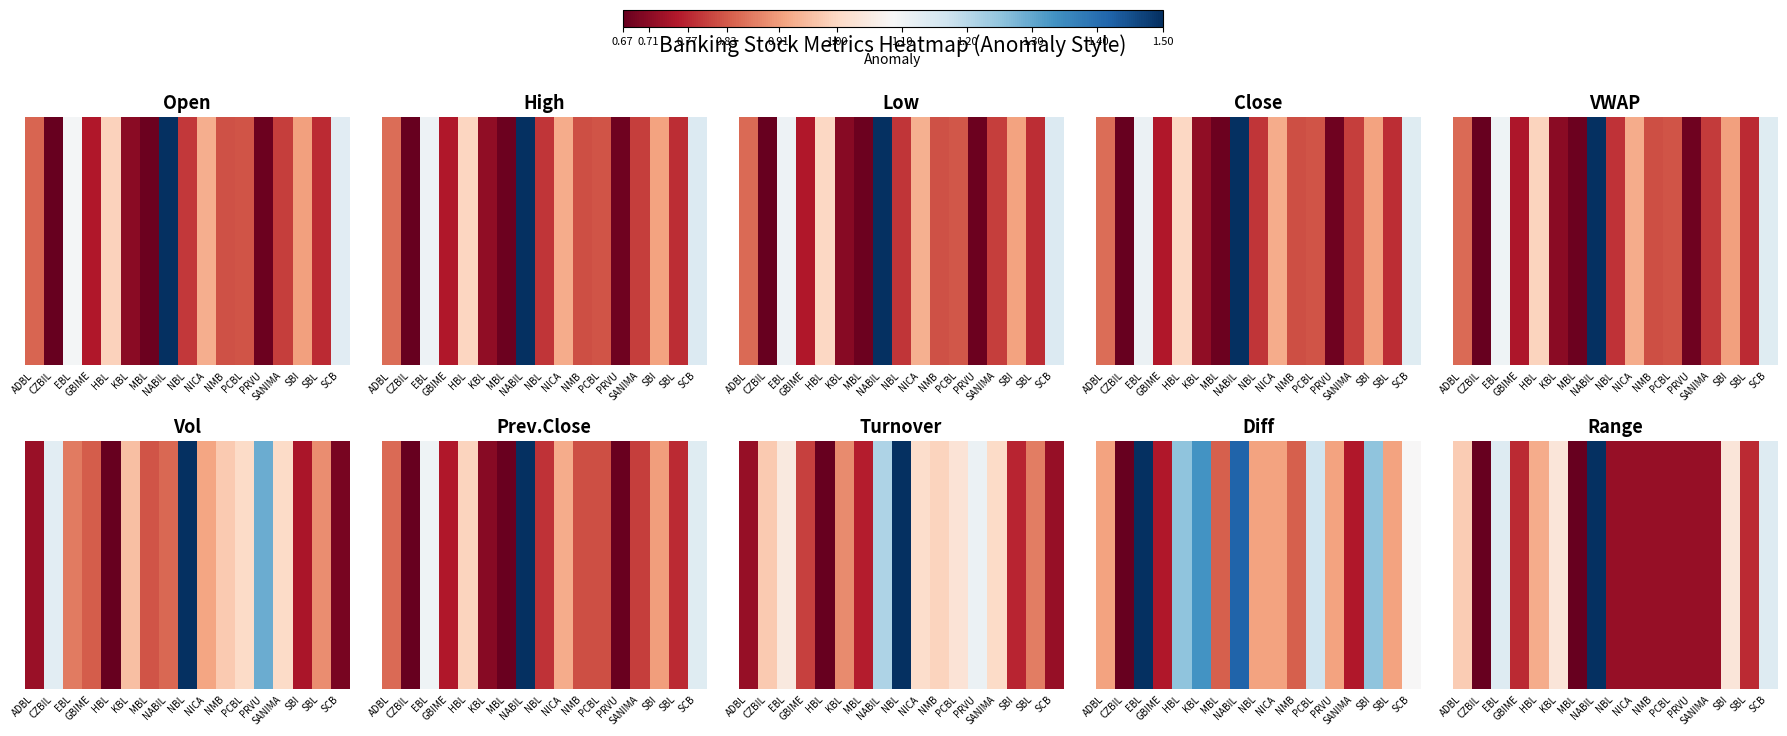

Between HBL and SANIMA, which is larger?

HBL